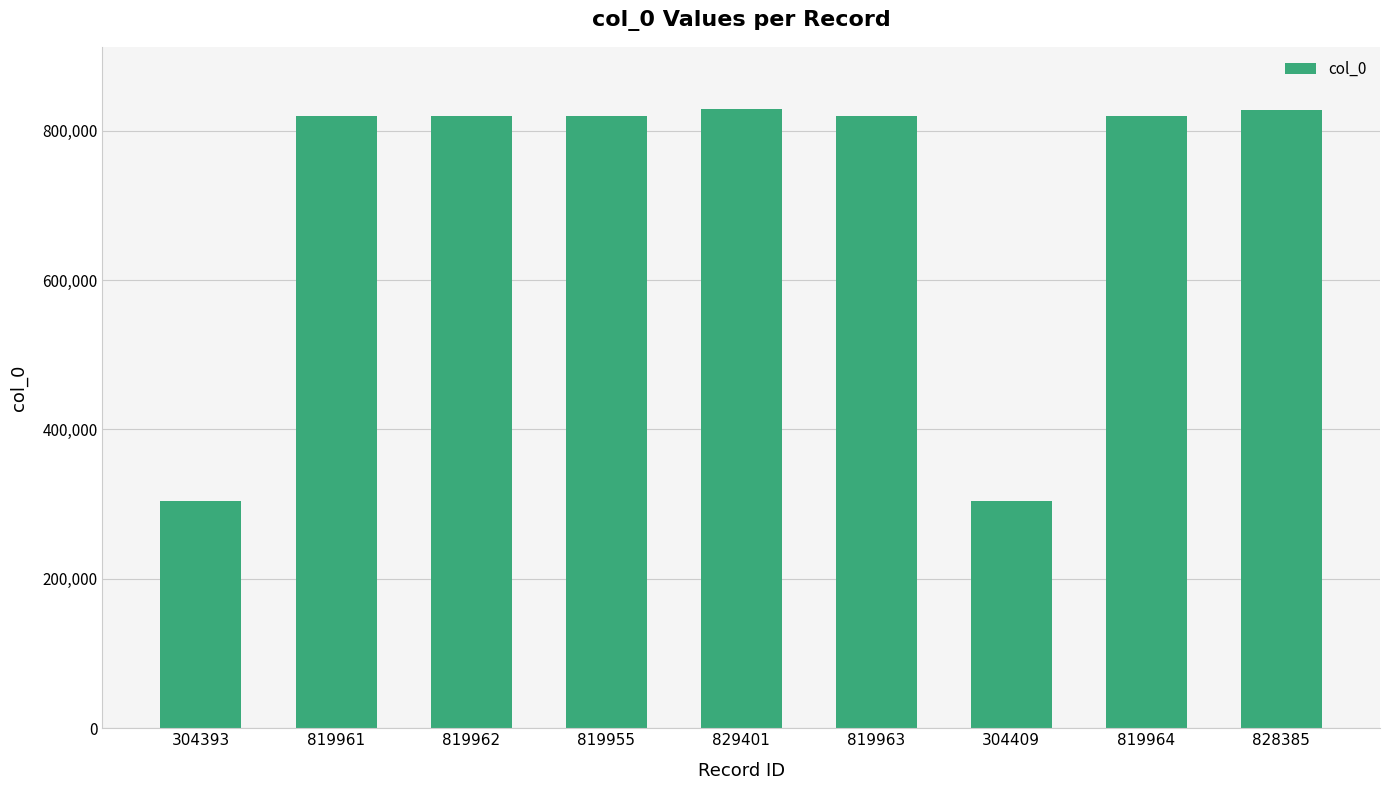

How many values are below 819962?

4